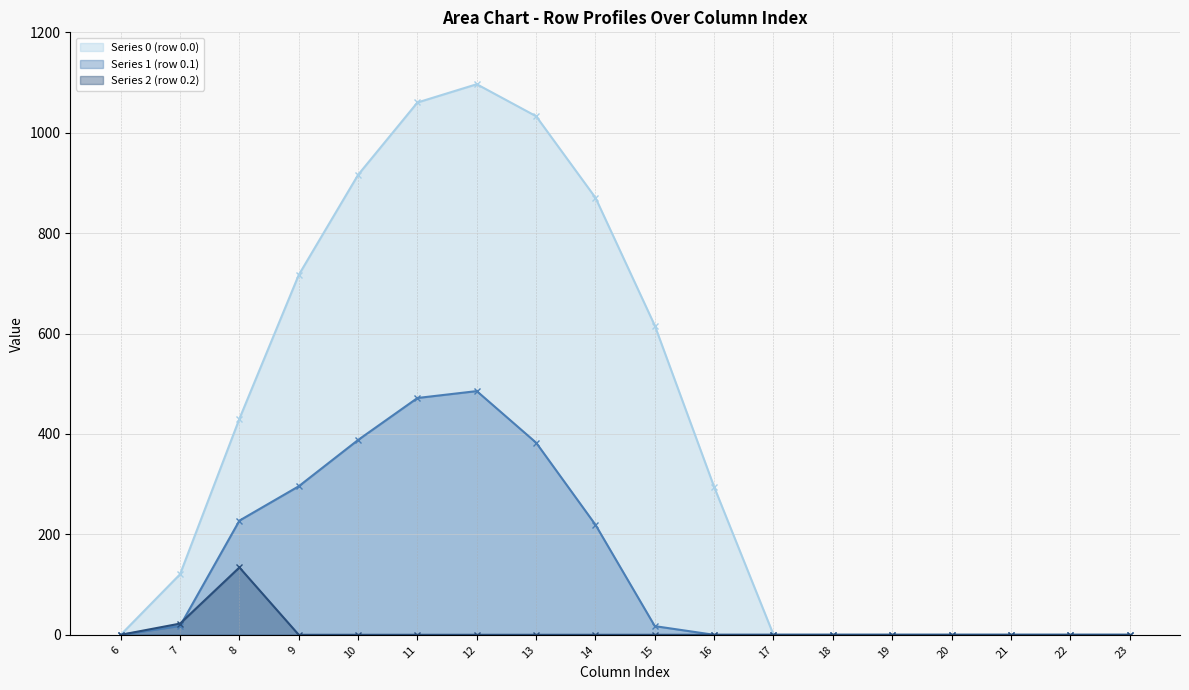

Reading left to right, list all the values displayed in this chart.

Series 0 (row 0.0): 0.0	120.6	430.3	716.9	916.2	1060.3	1096.7	1032.9	870.6	615.9	294.5	0.0	0.0	0.0	0.0	0.0	0.0	0.0
Series 1 (row 0.1): 0.0	17.7	227.5	295.9	388.1	471.7	485.4	382.7	219.2	17.3	0.0	0.0	0.0	0.0	0.0	0.0	0.0	0.0
Series 2 (row 0.2): 0.0	22.3	134.2	0.0	0.0	0.0	0.0	0.0	0.0	0.0	0.0	0.0	0.0	0.0	0.0	0.0	0.0	0.0